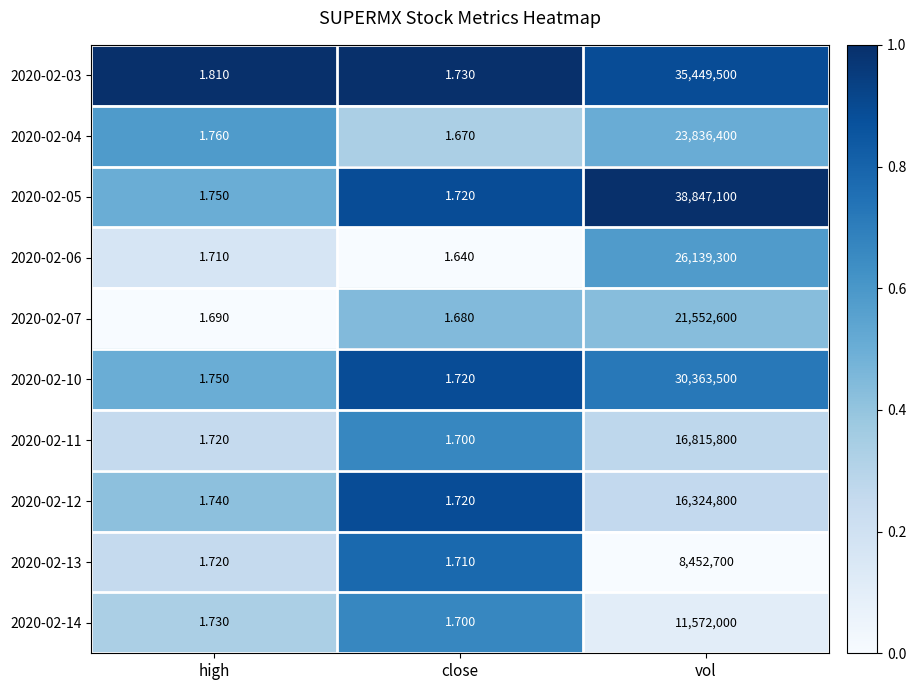

Where is 2020-02-05 nearest to the value 19423550?

high